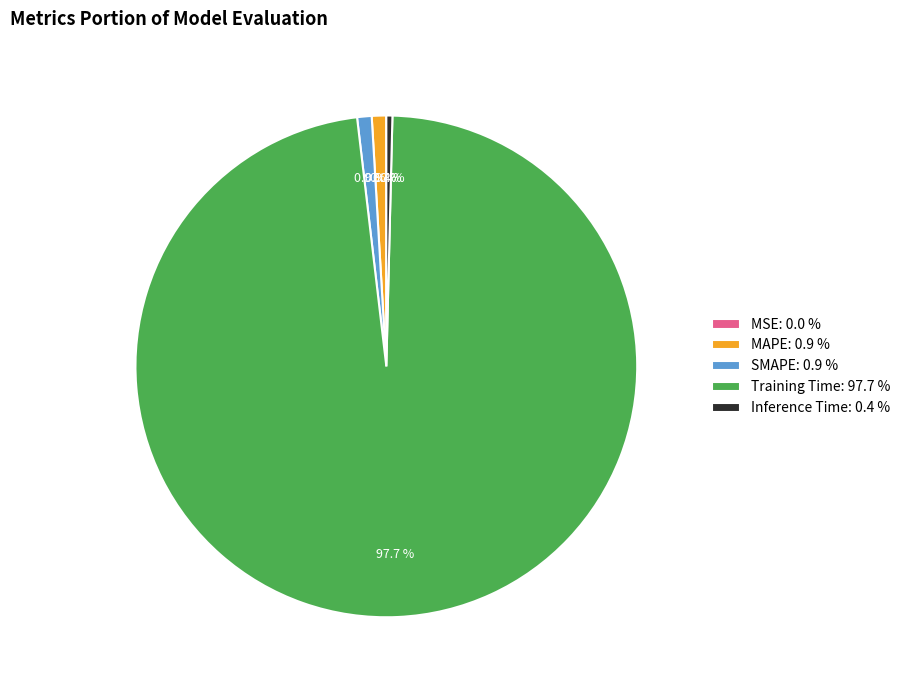

Does Inference Time: 0.4 % represent more than half of the total?

No